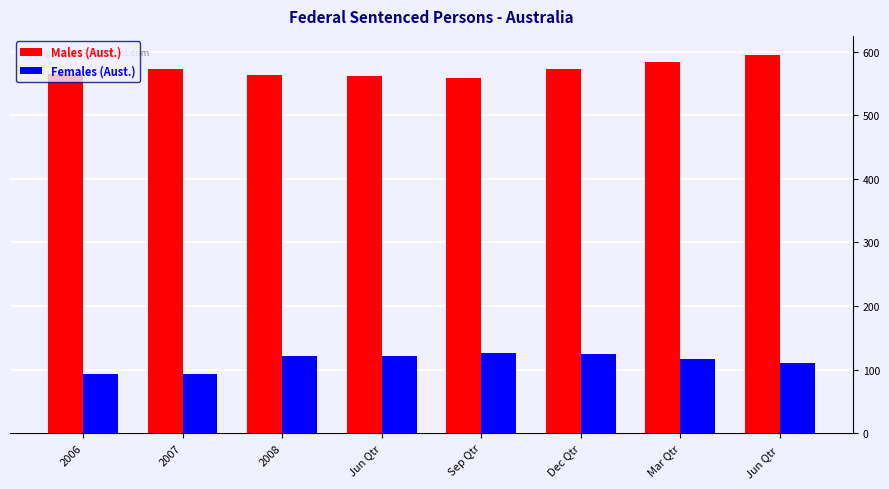

What is the spread (max minus min) of values at 2007?

479